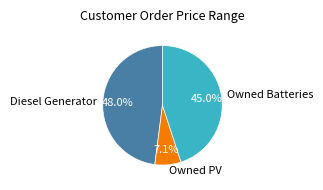

Count the number of slices in the pie.

3